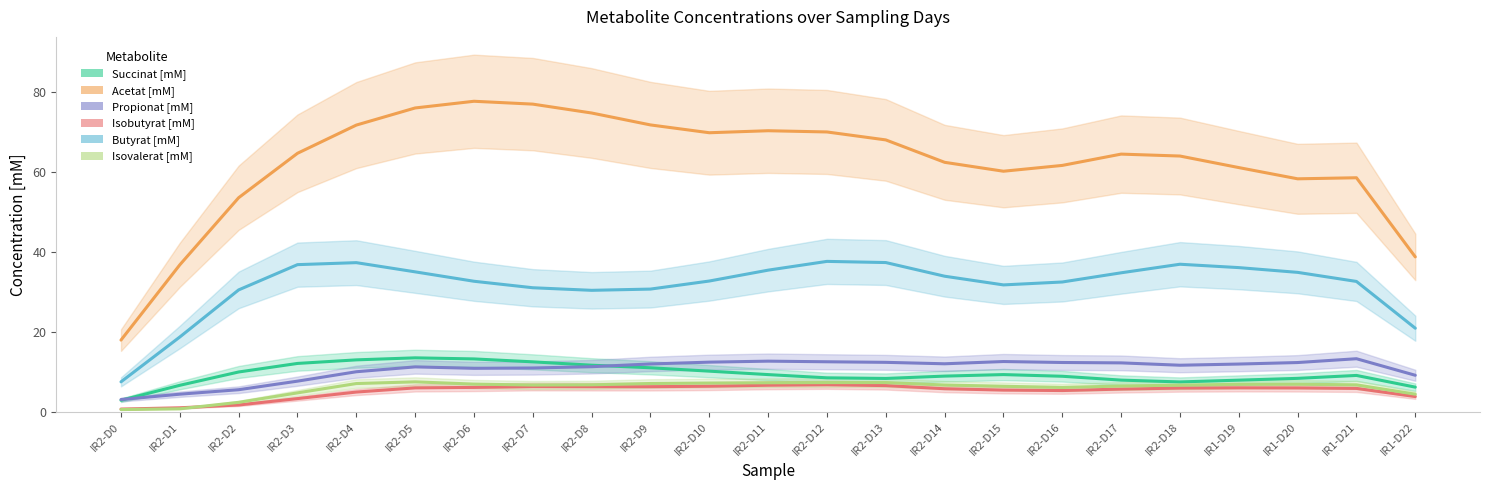

What is the value of the Isobutyrat [mM] point at the 8th from the left?

6.4